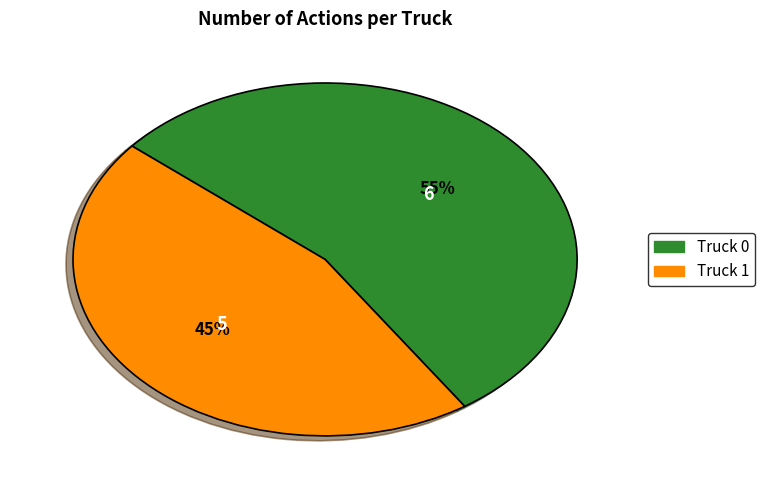

How many slices are in this pie chart?

2